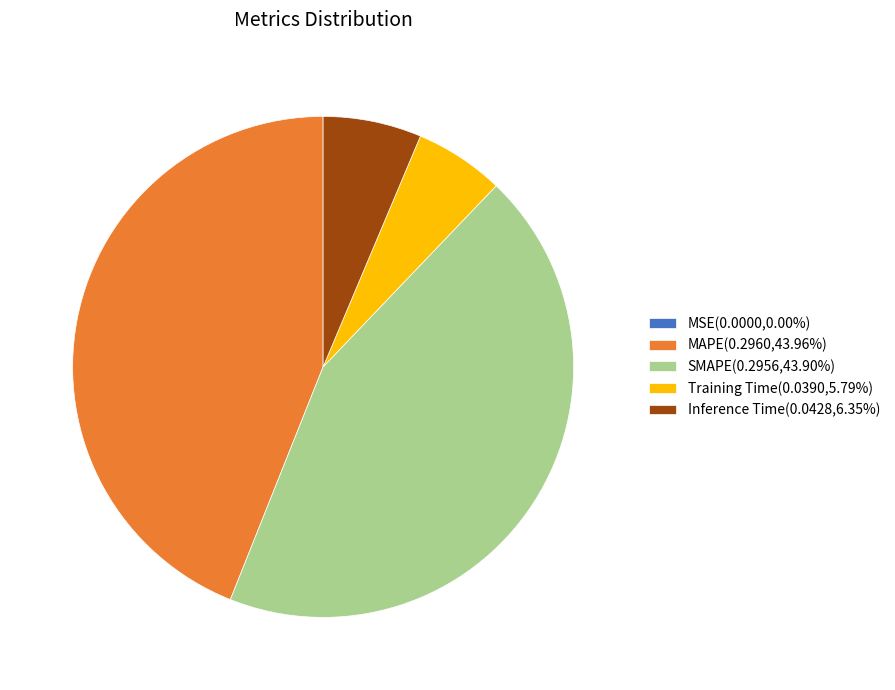

Does SMAPE(0.2956,43.90%) represent more than half of the total?

No